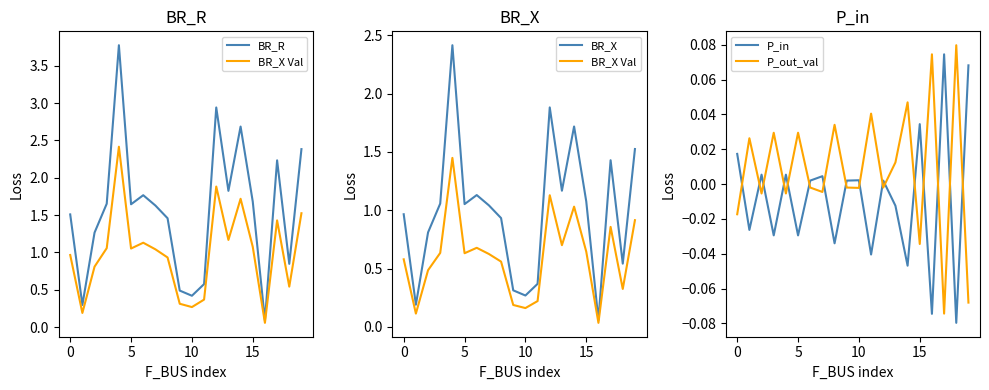

At which label does BR_X reach its minimum?

16